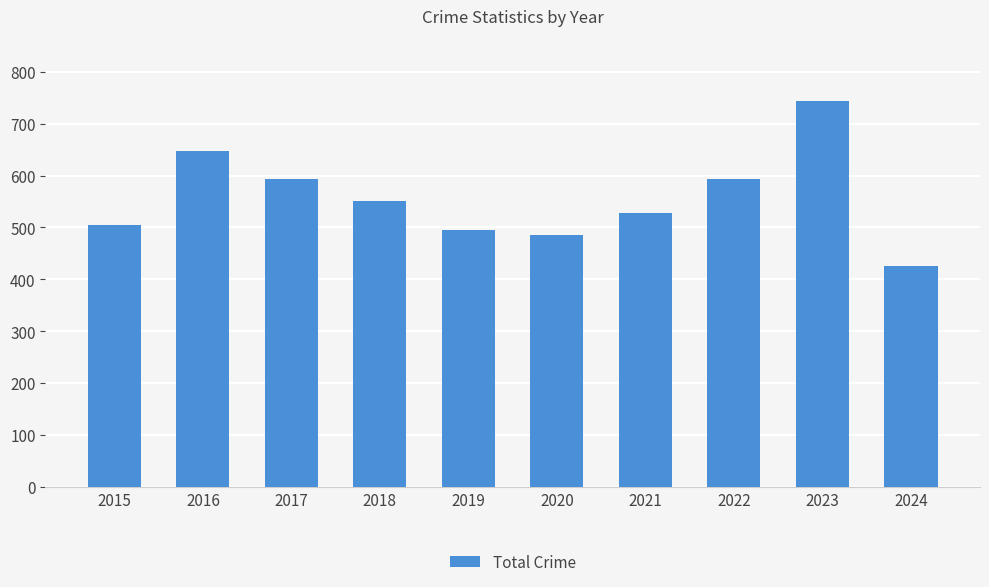

The chart shows a value of 833 at 2018. True or false?

False